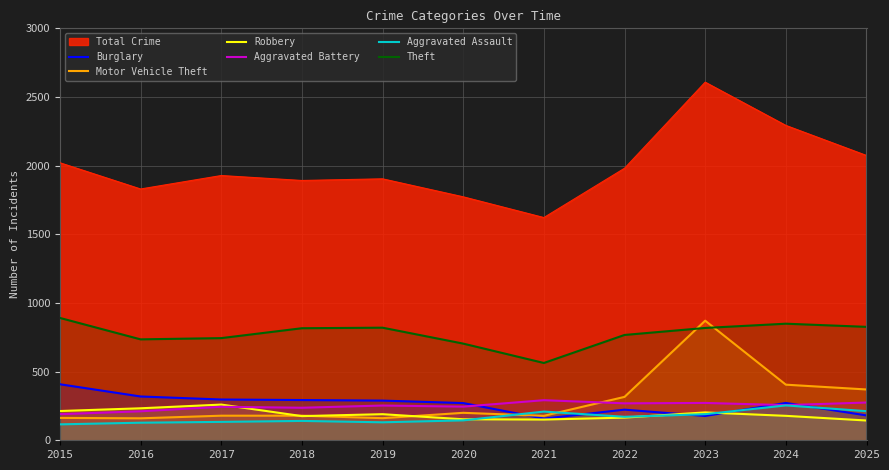

What are all the series names shown in the legend?

Total Crime, Burglary, Motor Vehicle Theft, Robbery, Aggravated Battery, Aggravated Assault, Theft